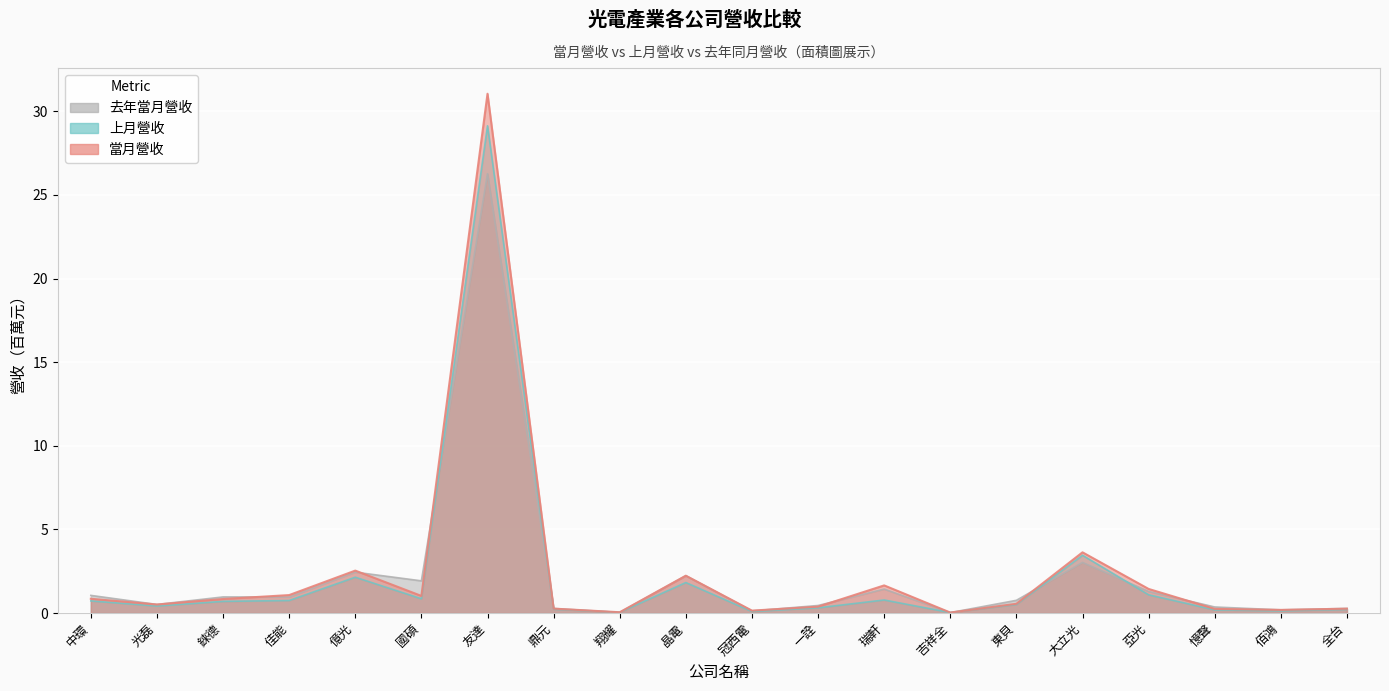

Is the value of 當月營收 at 光磊 greater than the value of 上月營收 at 中環?

No